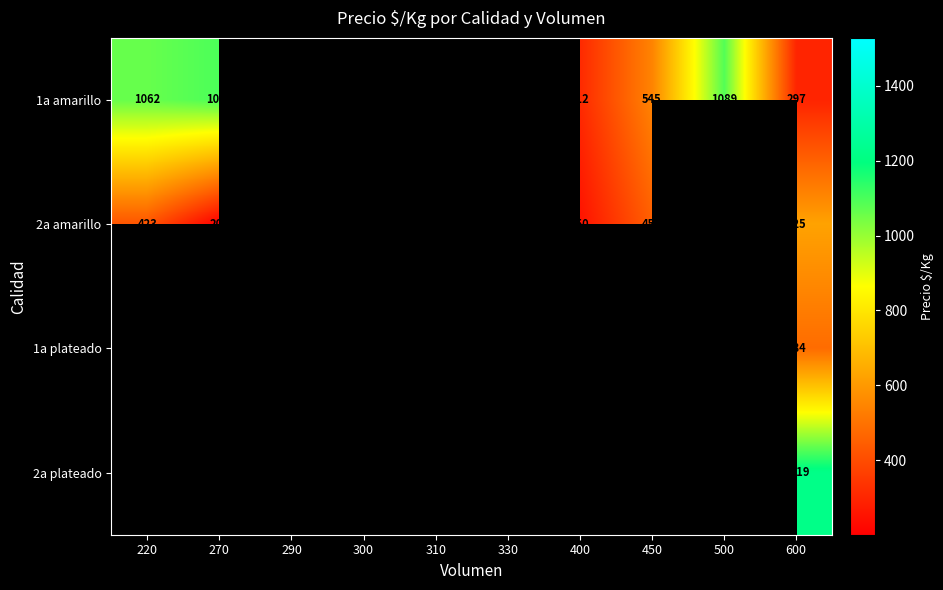

Is it true that 1a amarillo equals 633 at 220?

False